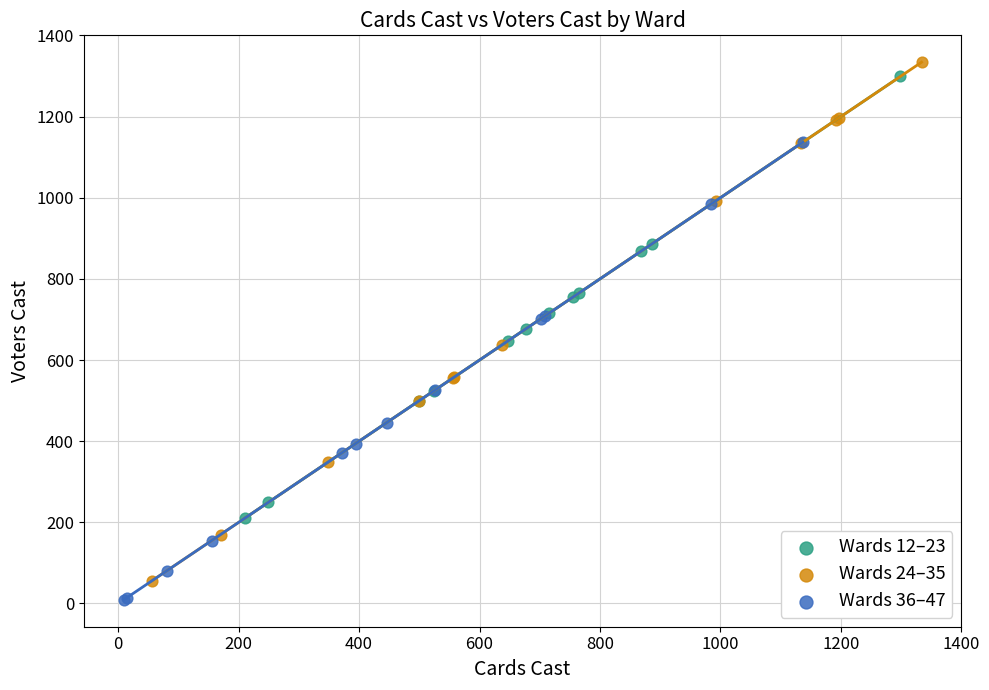

Which series has the largest Y range (max minus min)?

Wards 24–35